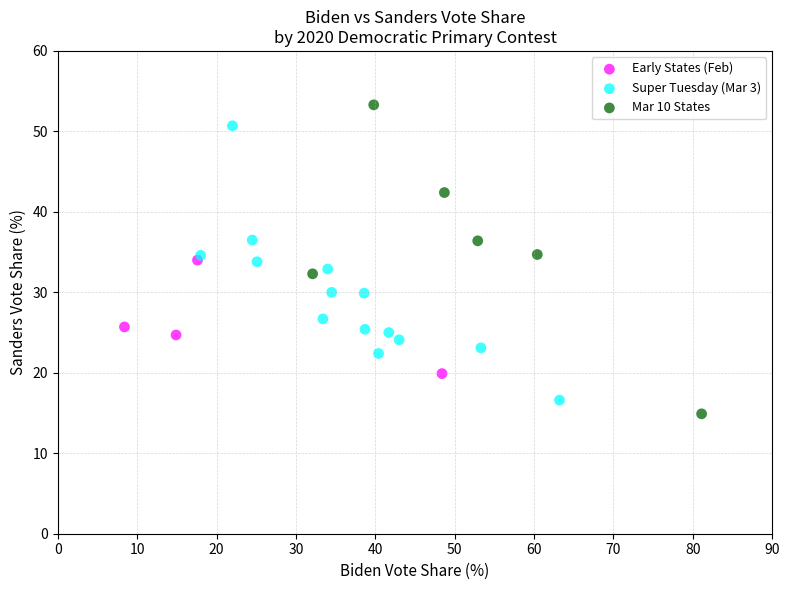

Which series contains the lowest Y value?

Mar 10 States